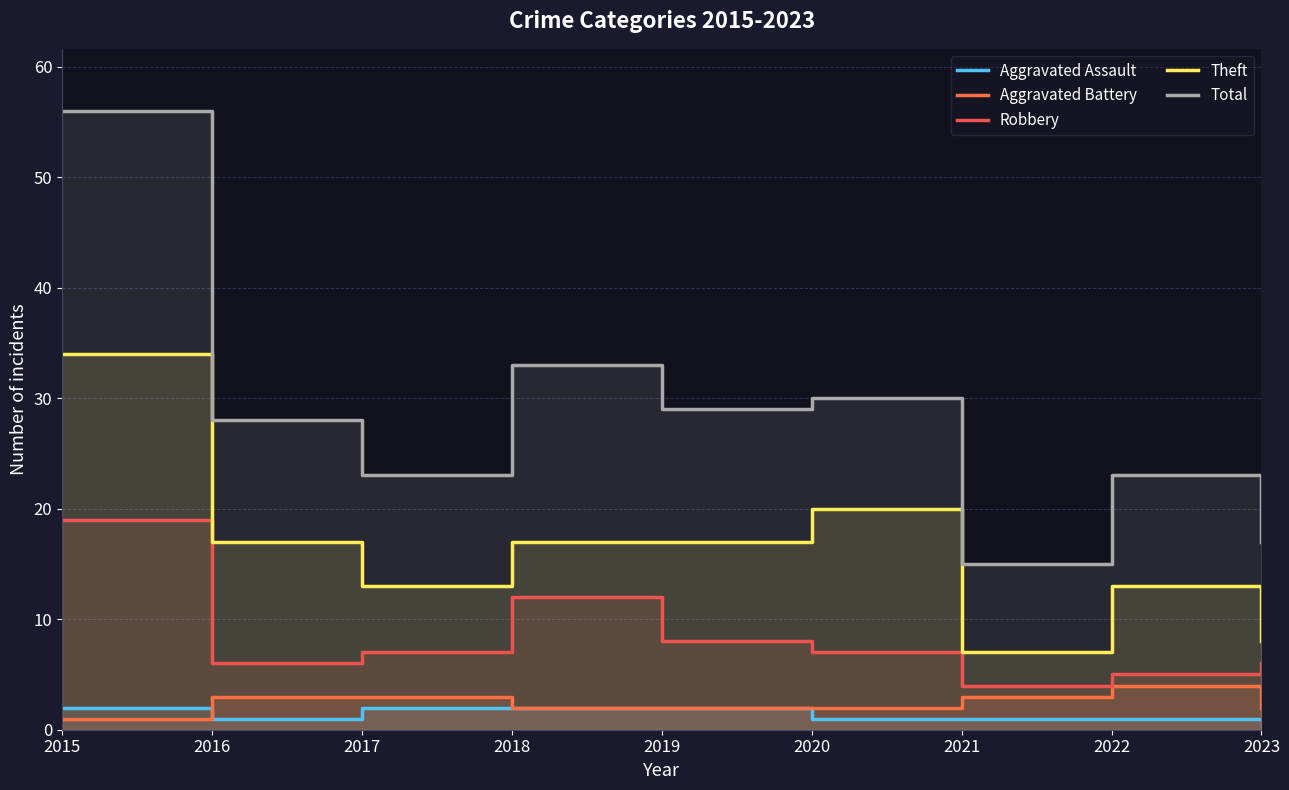

Reading right to left, list all the values displayed in this chart.

Aggravated Assault: 1	1	1	1	2	2	2	1	2
Aggravated Battery: 2	4	3	2	2	2	3	3	1
Robbery: 6	5	4	7	8	12	7	6	19
Theft: 8	13	7	20	17	17	13	17	34
Total: 17	23	15	30	29	33	23	28	56